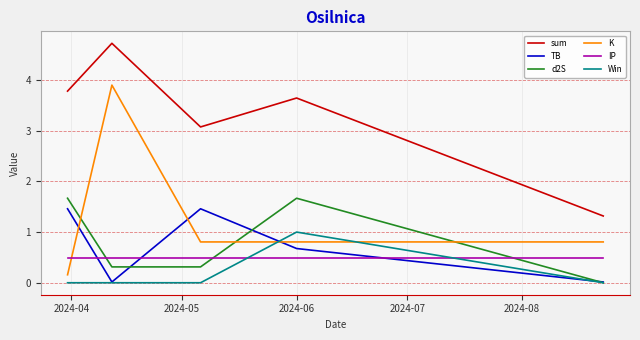

At how many categories does at least one series exceed 4?

1